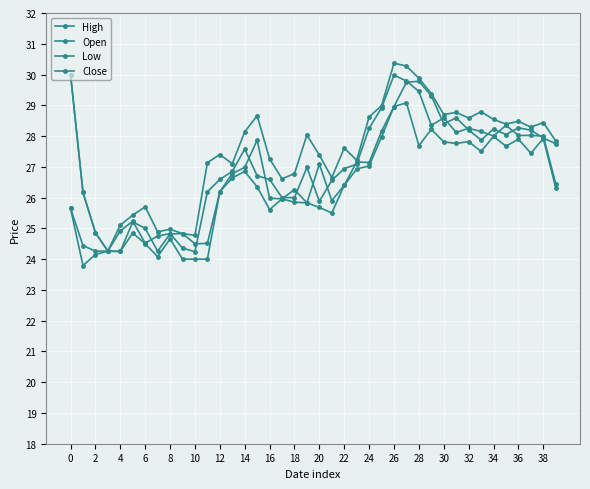

Is this an area chart (filled region under the line)?

No